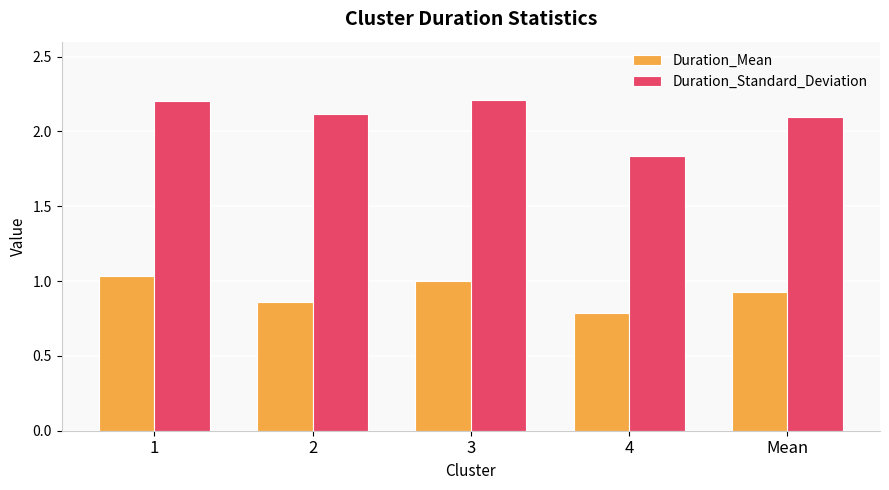

Which series has the widest spread of values?

Duration_Standard_Deviation